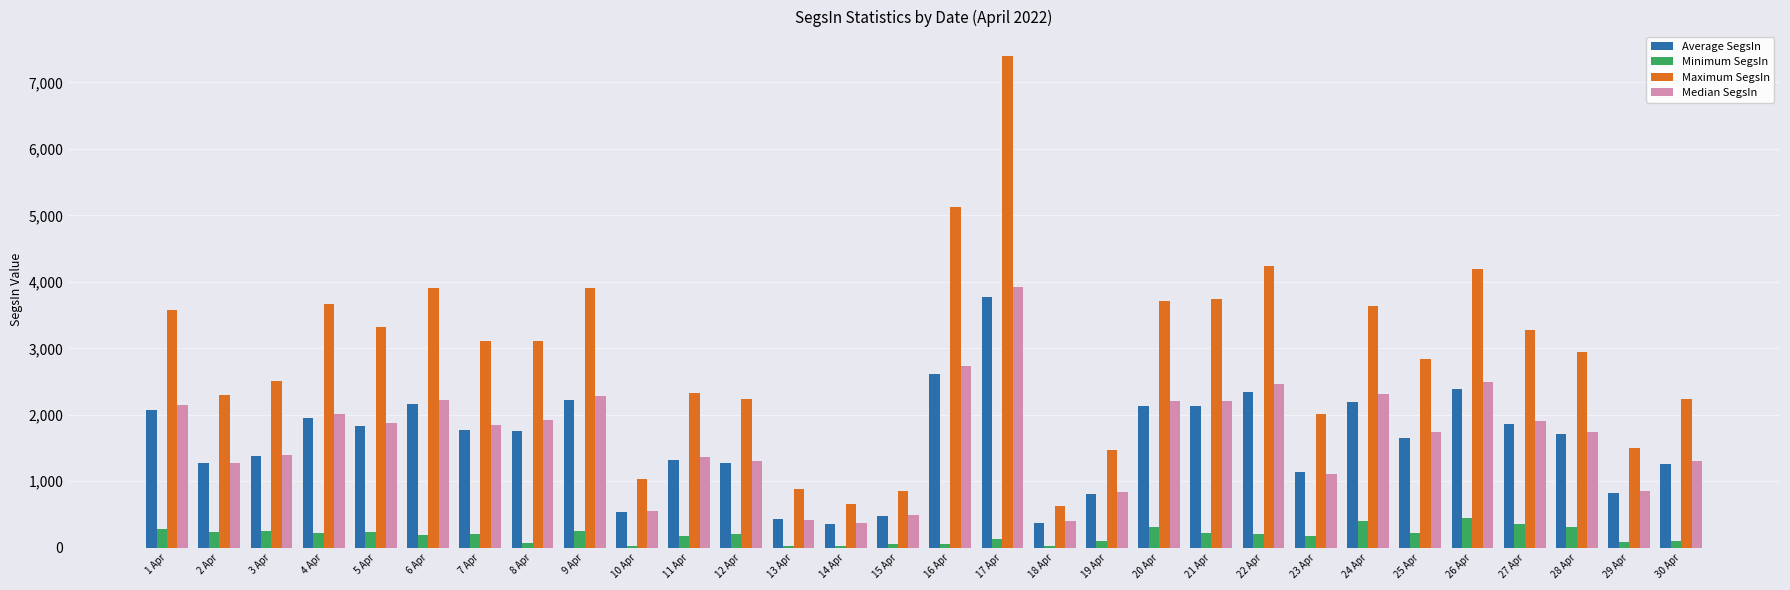

Which series changed the most between 1 Apr and 10 Apr?

Maximum SegsIn